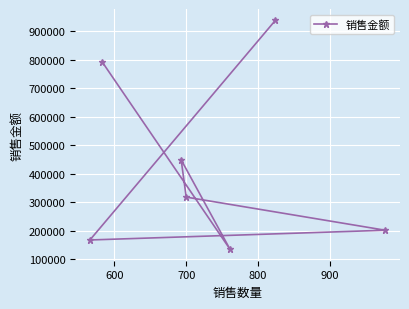

What is the maximum value shown in the chart?

936888